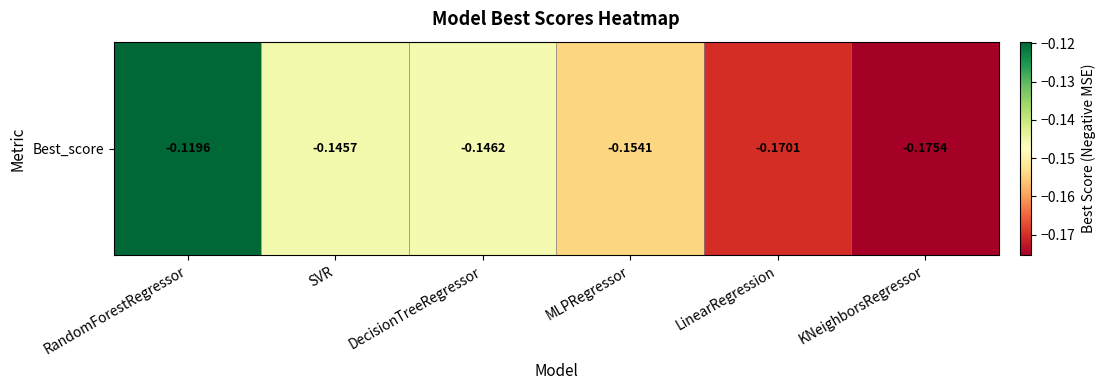

The chart shows a value of -0.1 at LinearRegression. True or false?

False